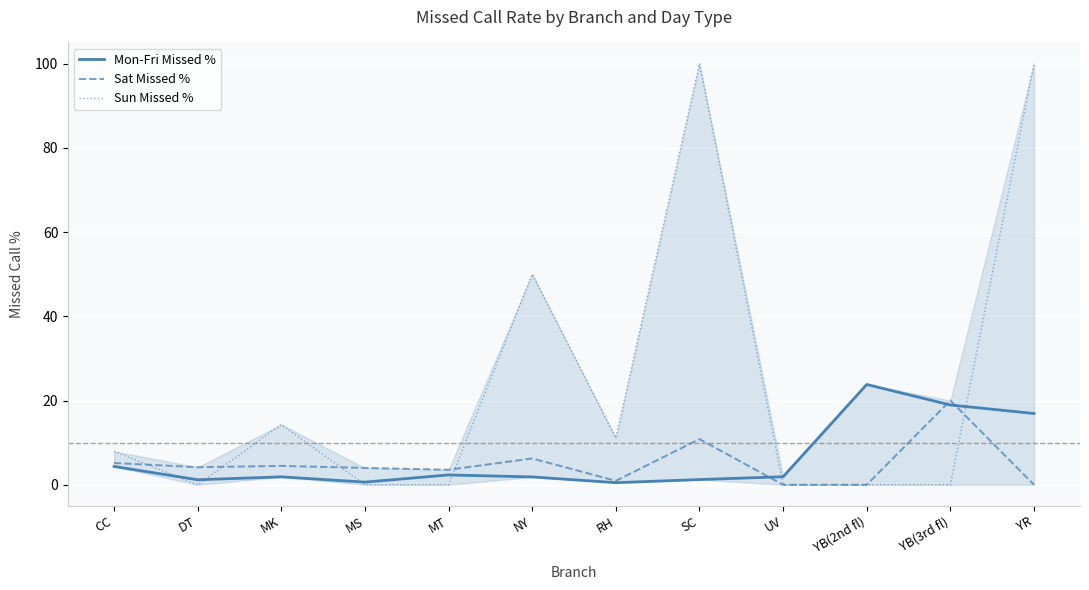

Which series ends up on top after the final intersection of Mon-Fri Missed % and Sat Missed %?

Mon-Fri Missed %